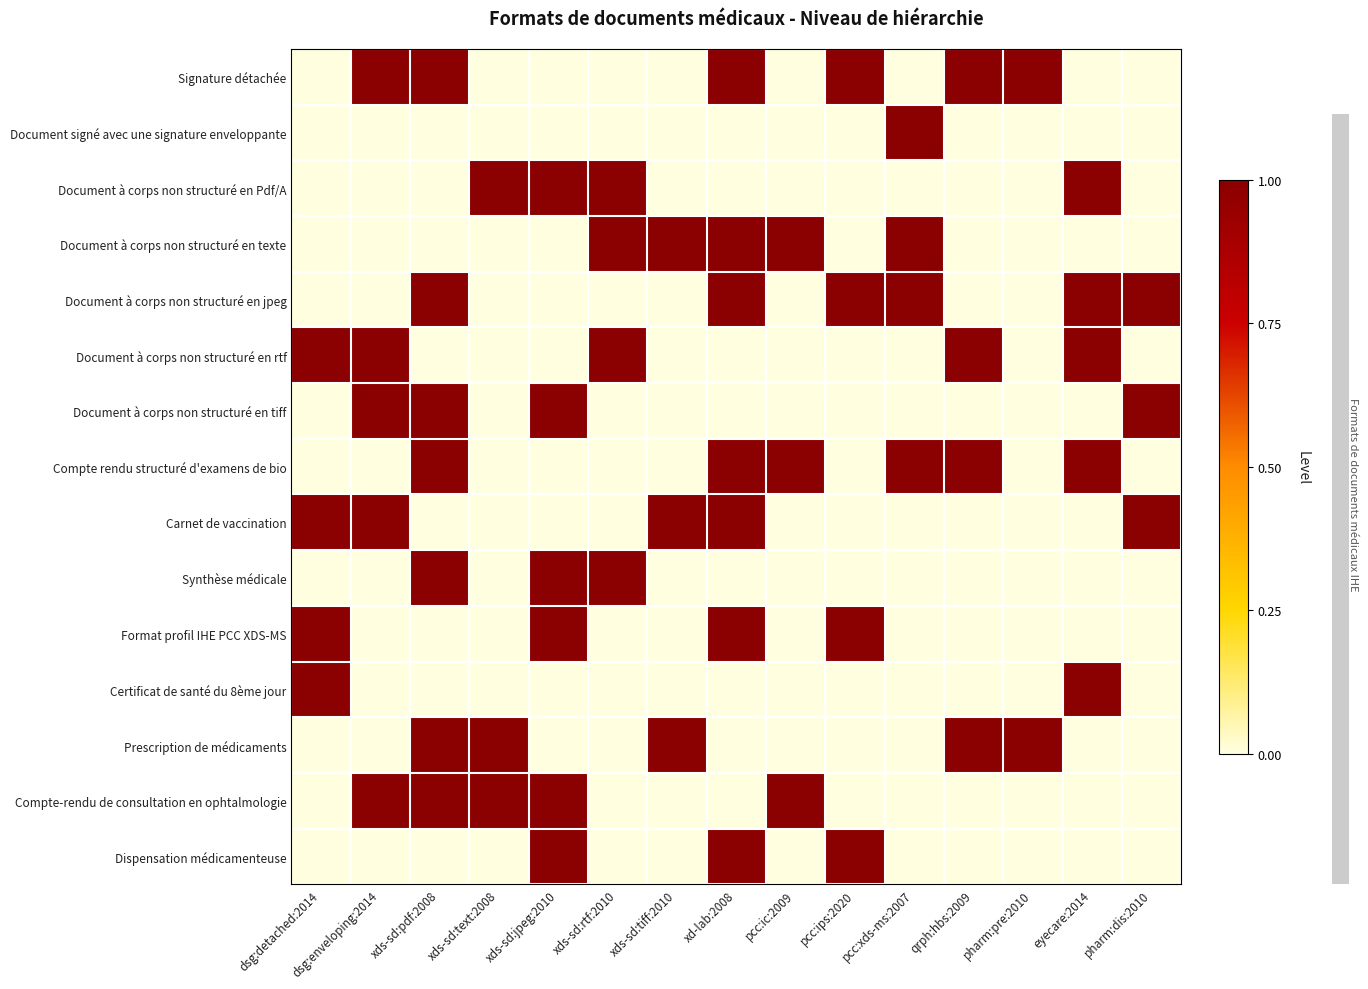

Between xds-sd:text:2008 and xds-sd:rtf:2010, which series saw the biggest shift?

Document à corps non structuré en texte